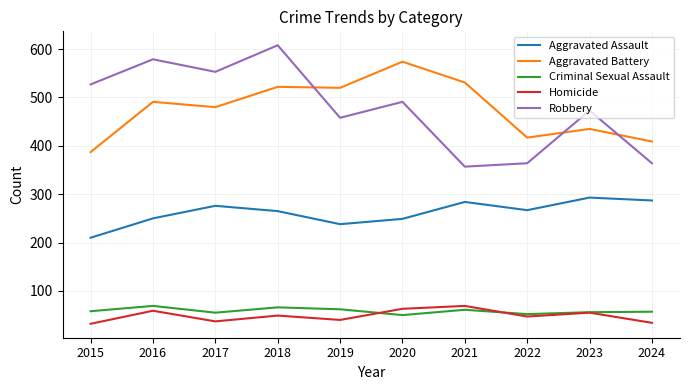

What value does the Aggravated Battery series have at 2022, to the nearest 50?

400